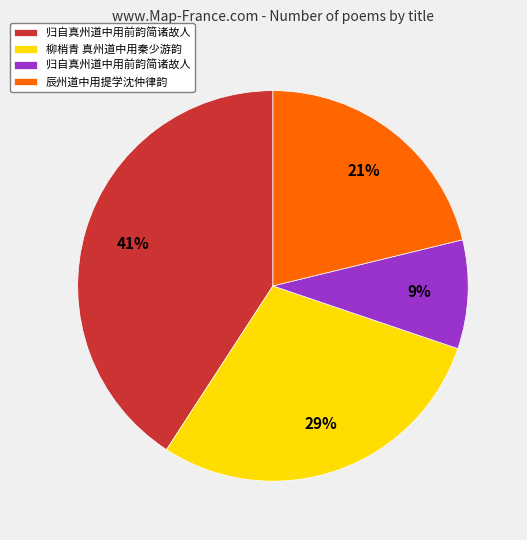

To the nearest percent, what is the difference between the largest and smallest slice percentages?

32%